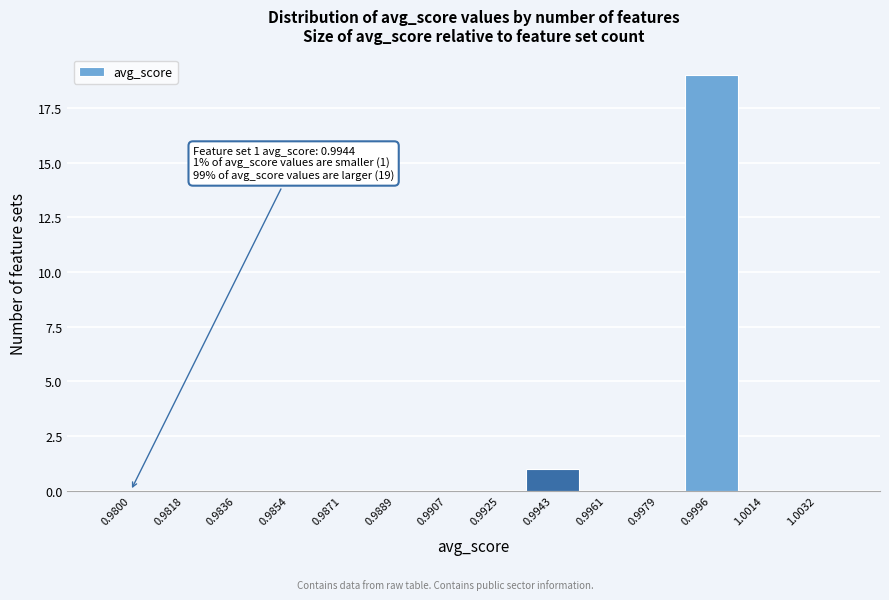

Reading right to left, extract all data points from this chart.

1.0032=0	1.0014=0	0.9996=19	0.9979=0	0.9961=0	0.9943=1	0.9925=0	0.9907=0	0.9889=0	0.9871=0	0.9854=0	0.9836=0	0.9818=0	0.9800=0